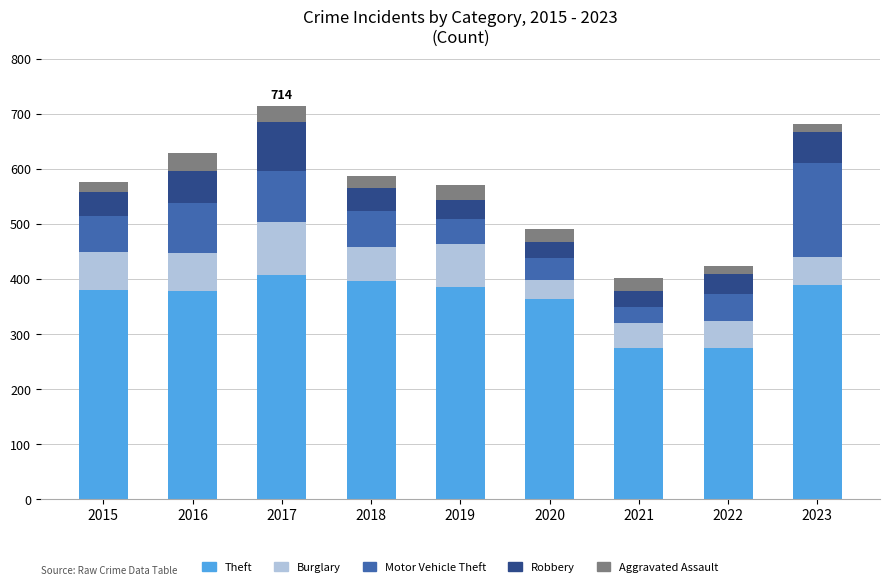

What is the lowest value of the Theft series?

274